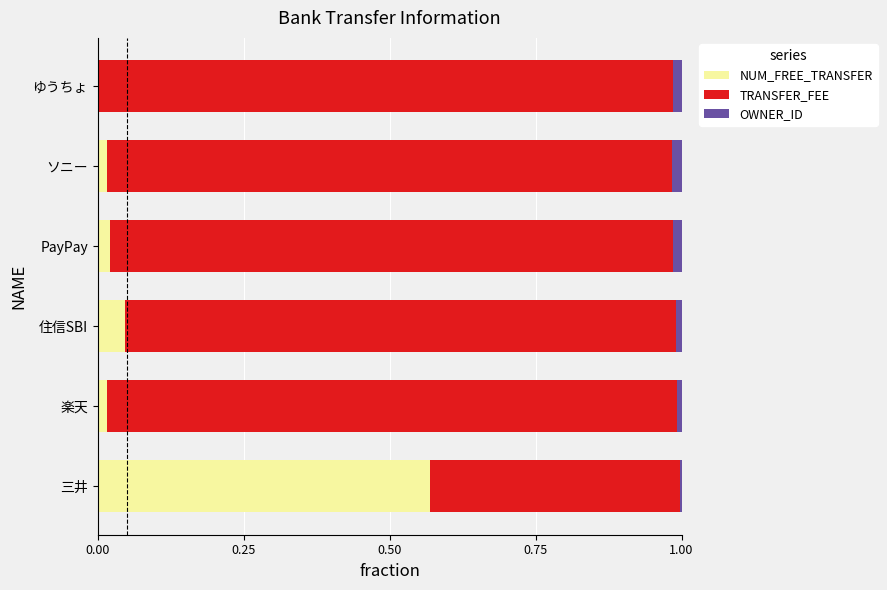

What are all the series names shown in the legend?

NUM_FREE_TRANSFER, TRANSFER_FEE, OWNER_ID